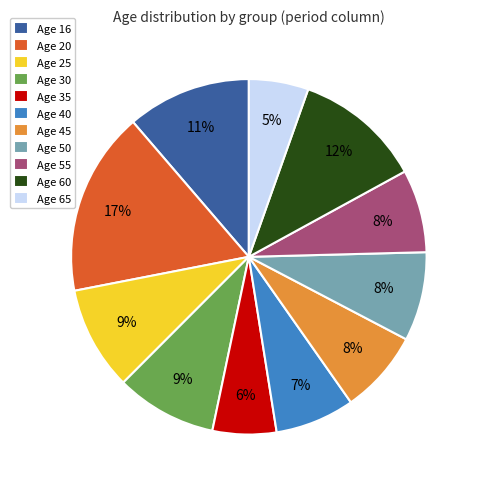

How many slices are in this pie chart?

11